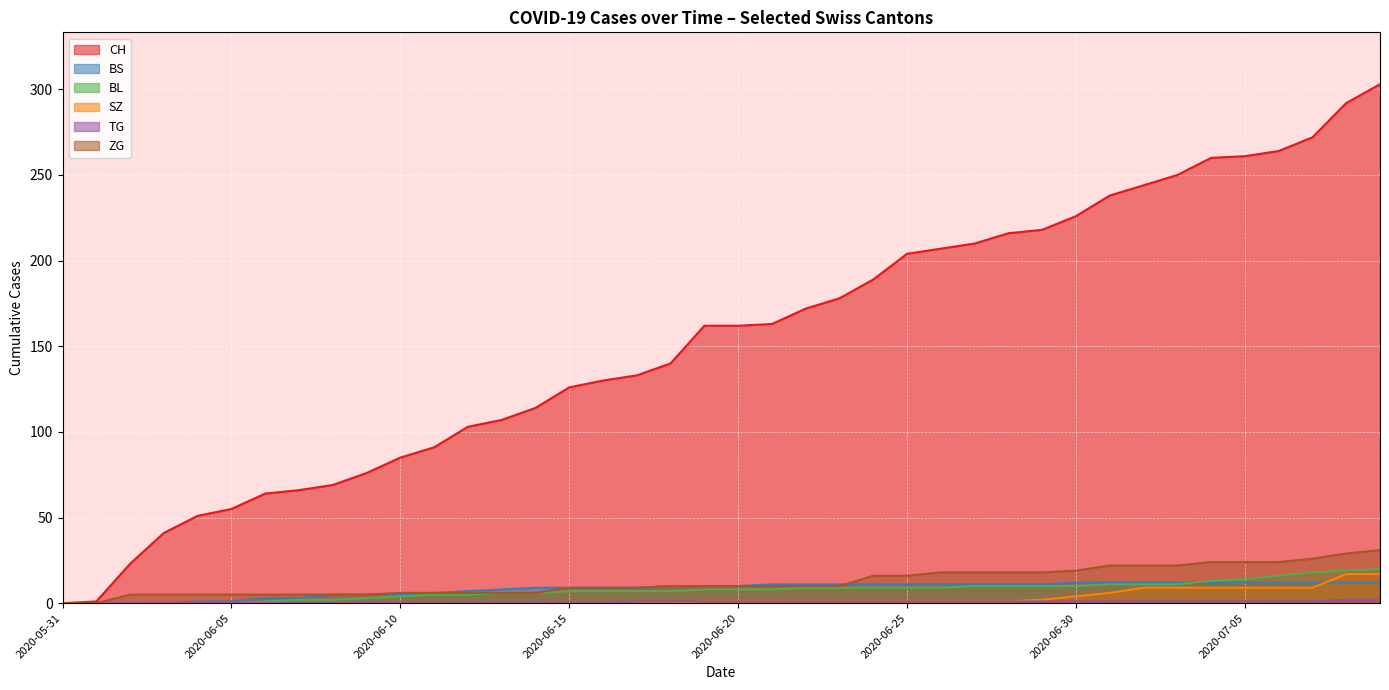

Which category has the lowest value across all series?

2020-05-31